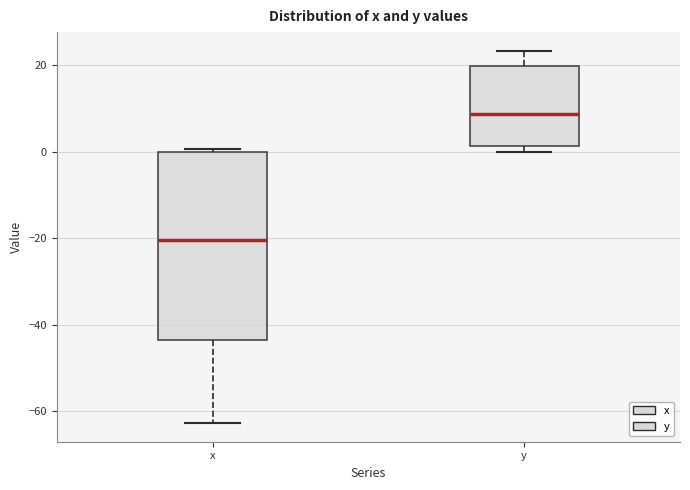

Where is the lower edge of the box for x on the y-axis? The values are not printed on the chart, so give them approximately, as read against the axis.

-44